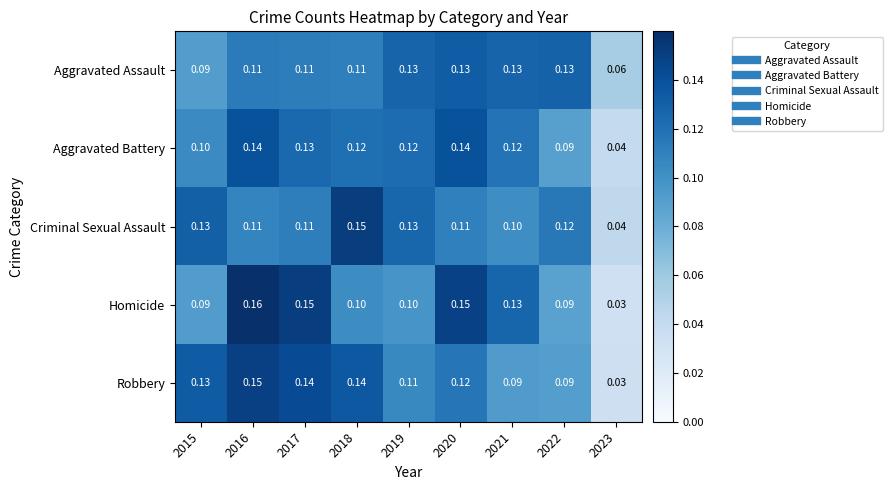

Which series has the widest spread of values?

Homicide